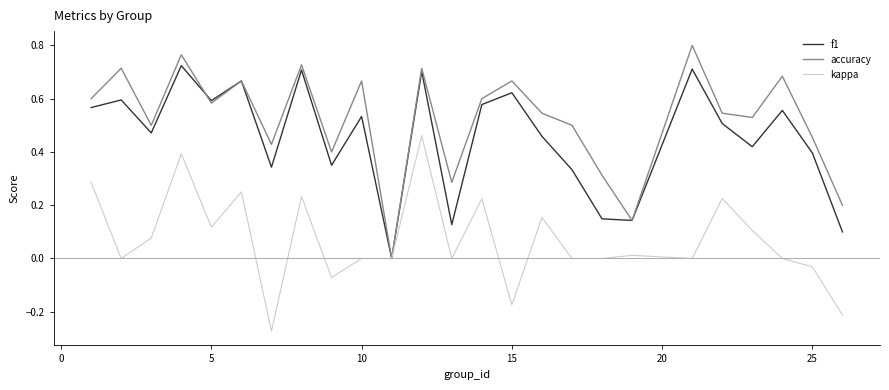

List the series in order of their peak value, highest first.

accuracy, f1, kappa